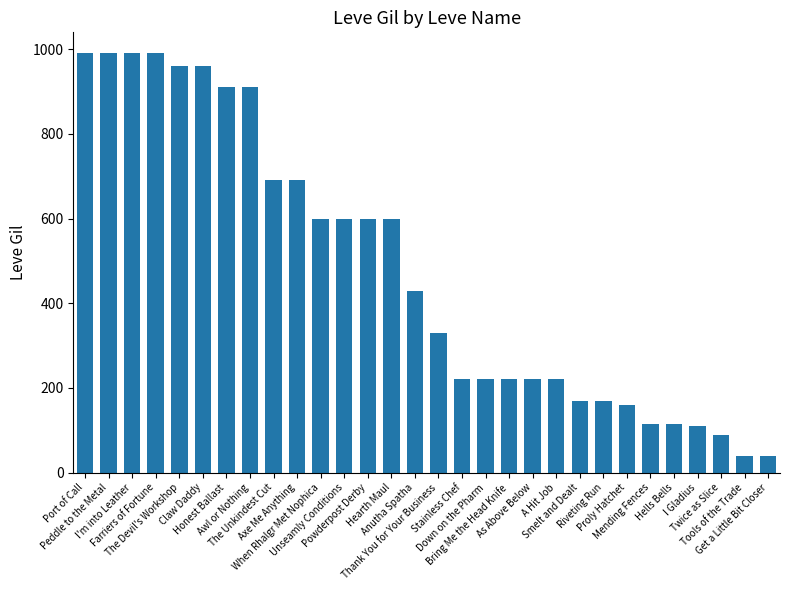

What is the greatest value displayed?

990